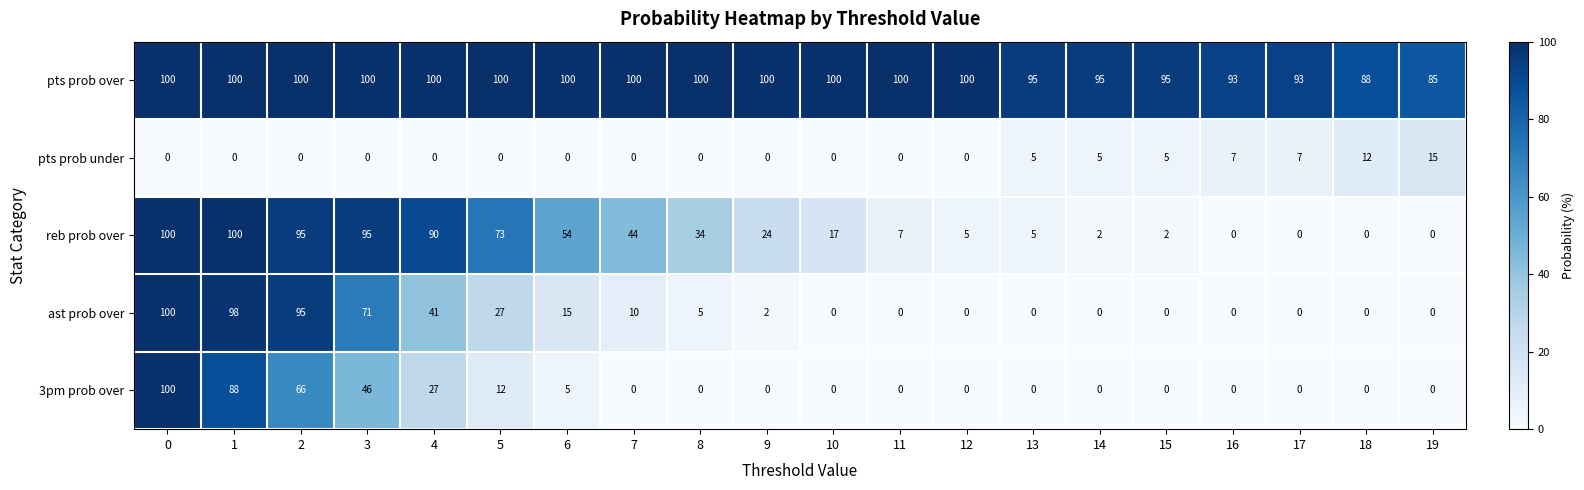

What is the sum of all pts prob under values?

56